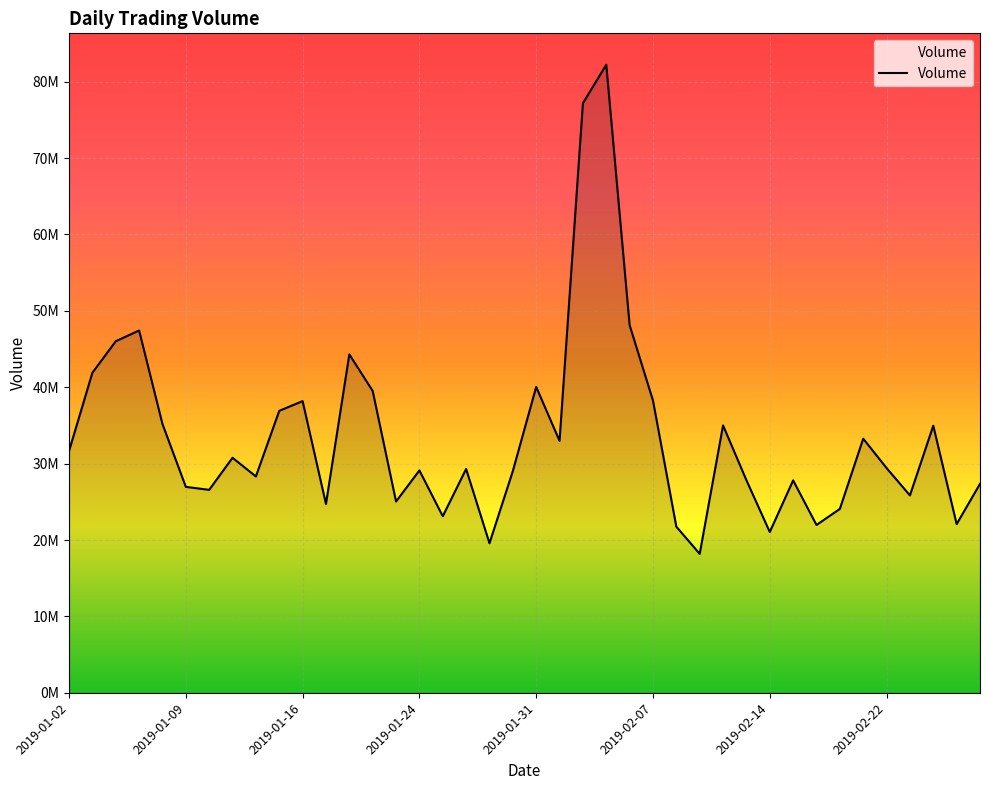

How many interior local peaks (higher than both neighbors) does the data have?

12